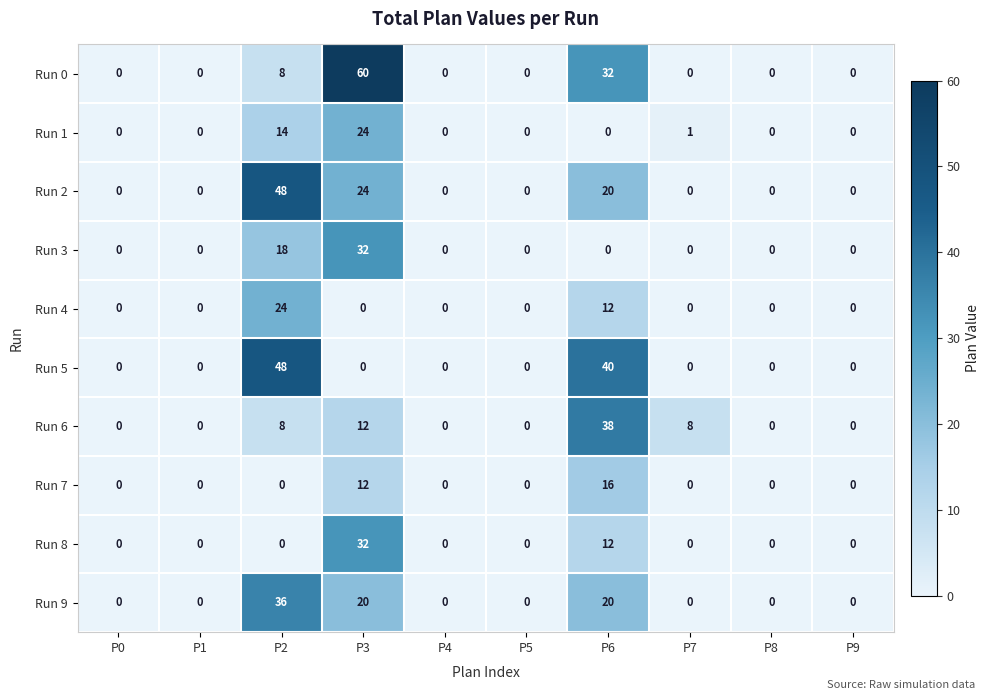

True or false: Run 0 has a value of 46 at P6.

False